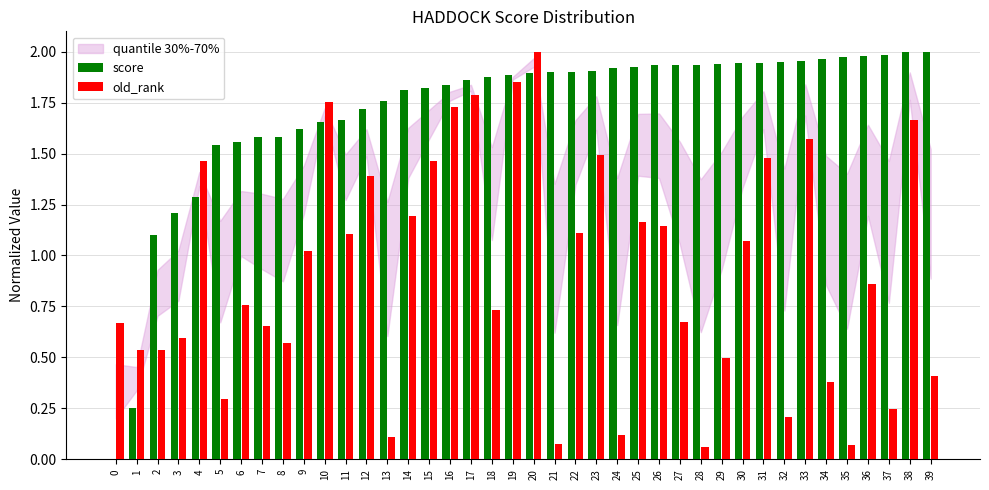

Which series changed the most between 16 and 30?

old_rank